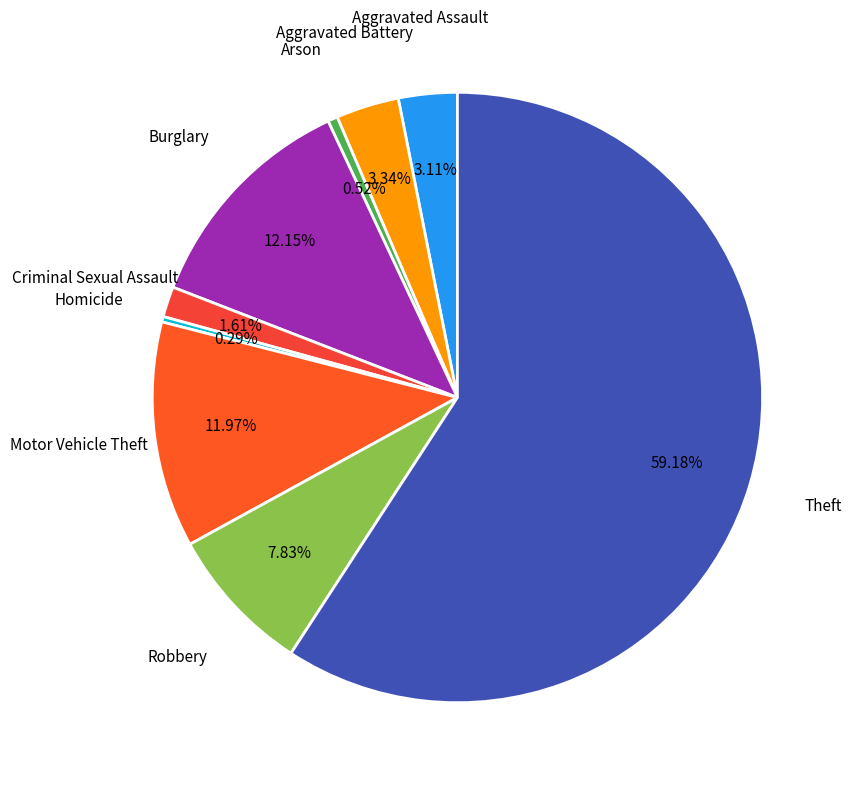

How many slices are in this pie chart?

9